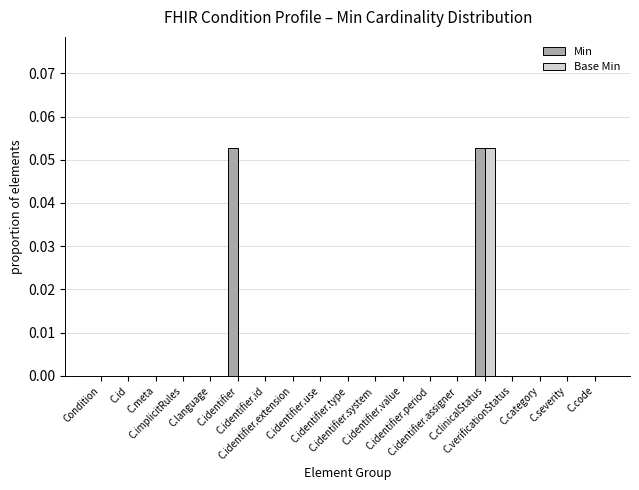

At how many categories does at least one series exceed 0?

2